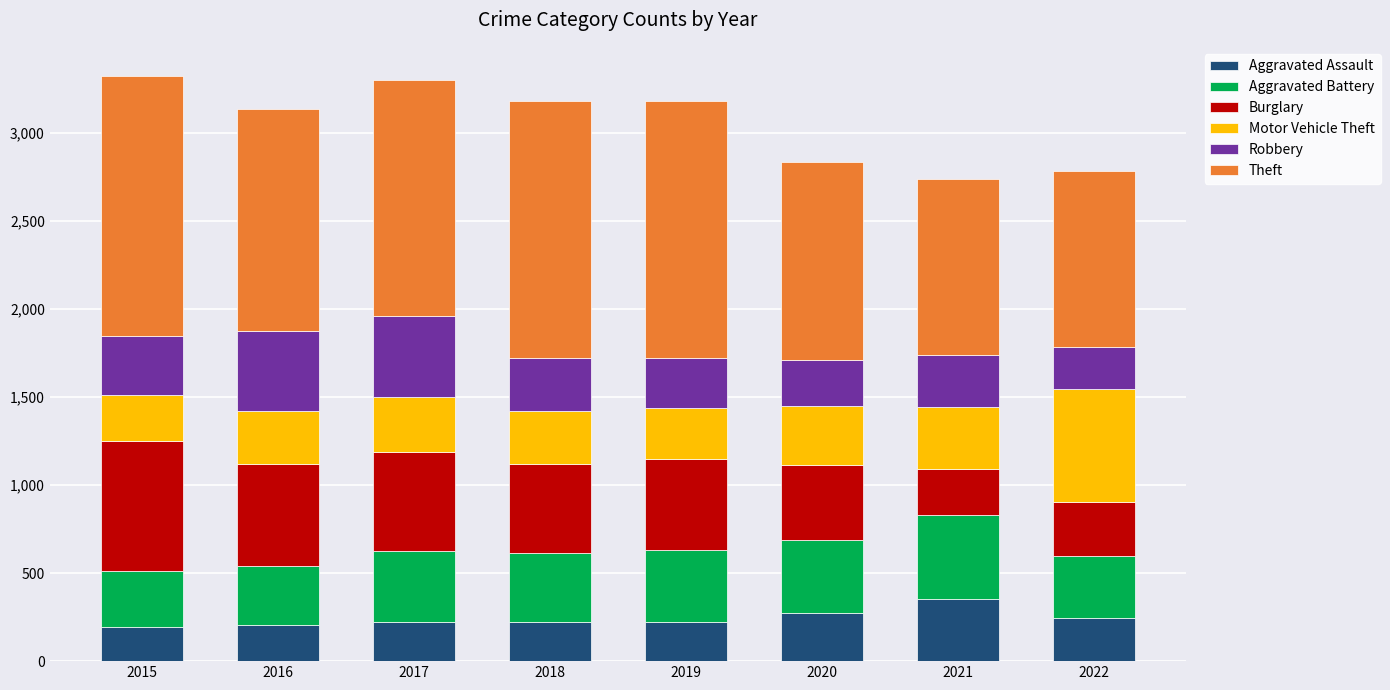

Is it true that Aggravated Assault equals 225 at 2018?

True